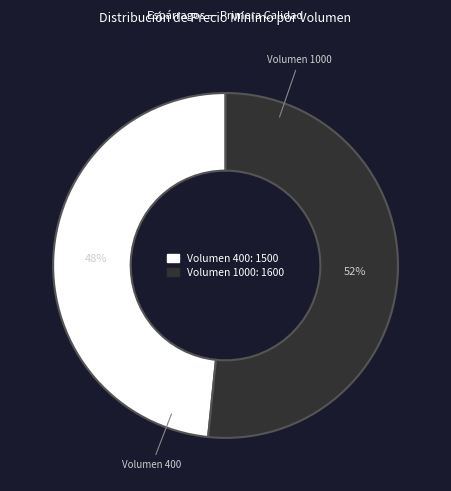

Which slice is the largest?

Volumen 1000